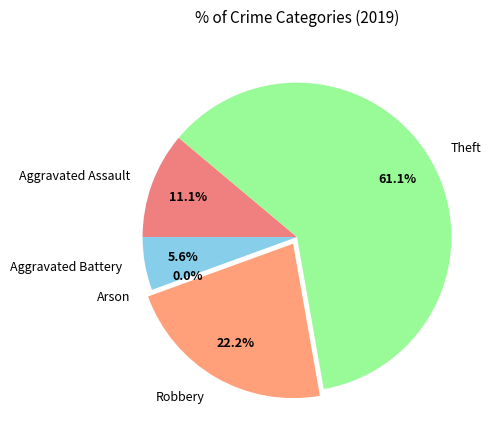

Rank the categories by value from highest to lowest.

Theft, Robbery, Aggravated Assault, Aggravated Battery, Arson